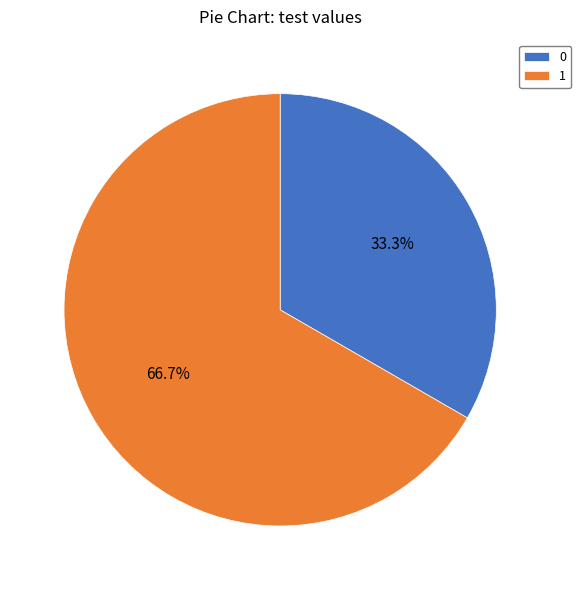

To the nearest percent, what portion does 1 represent?

67%